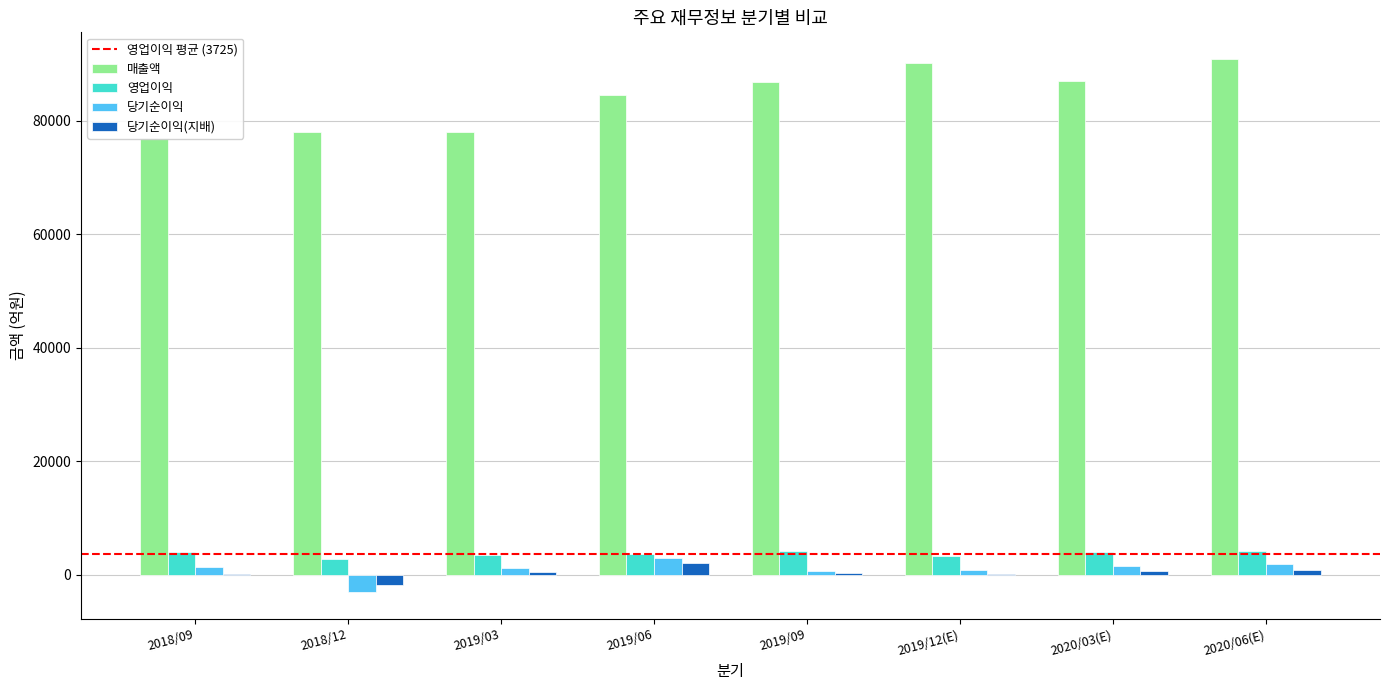

How many groups of bars are there?

8